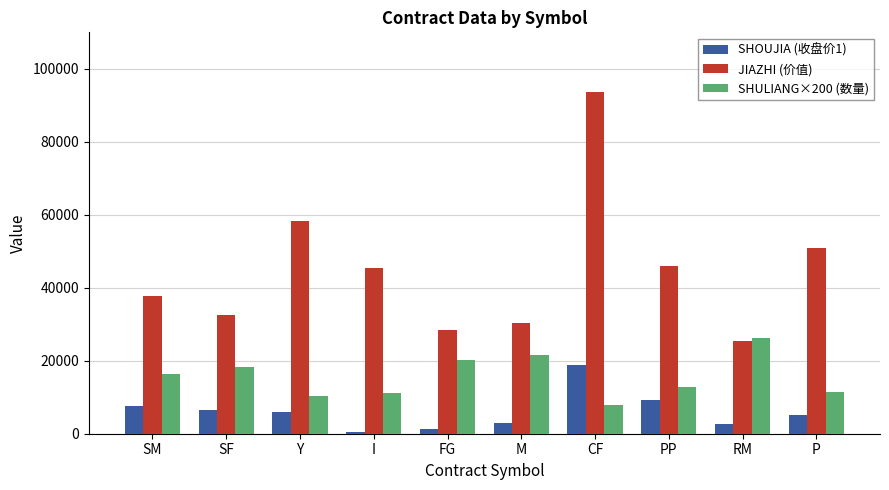

List the series in order of their peak value, highest first.

JIAZHI (价值), SHULIANG×200 (数量), SHOUJIA (收盘价1)